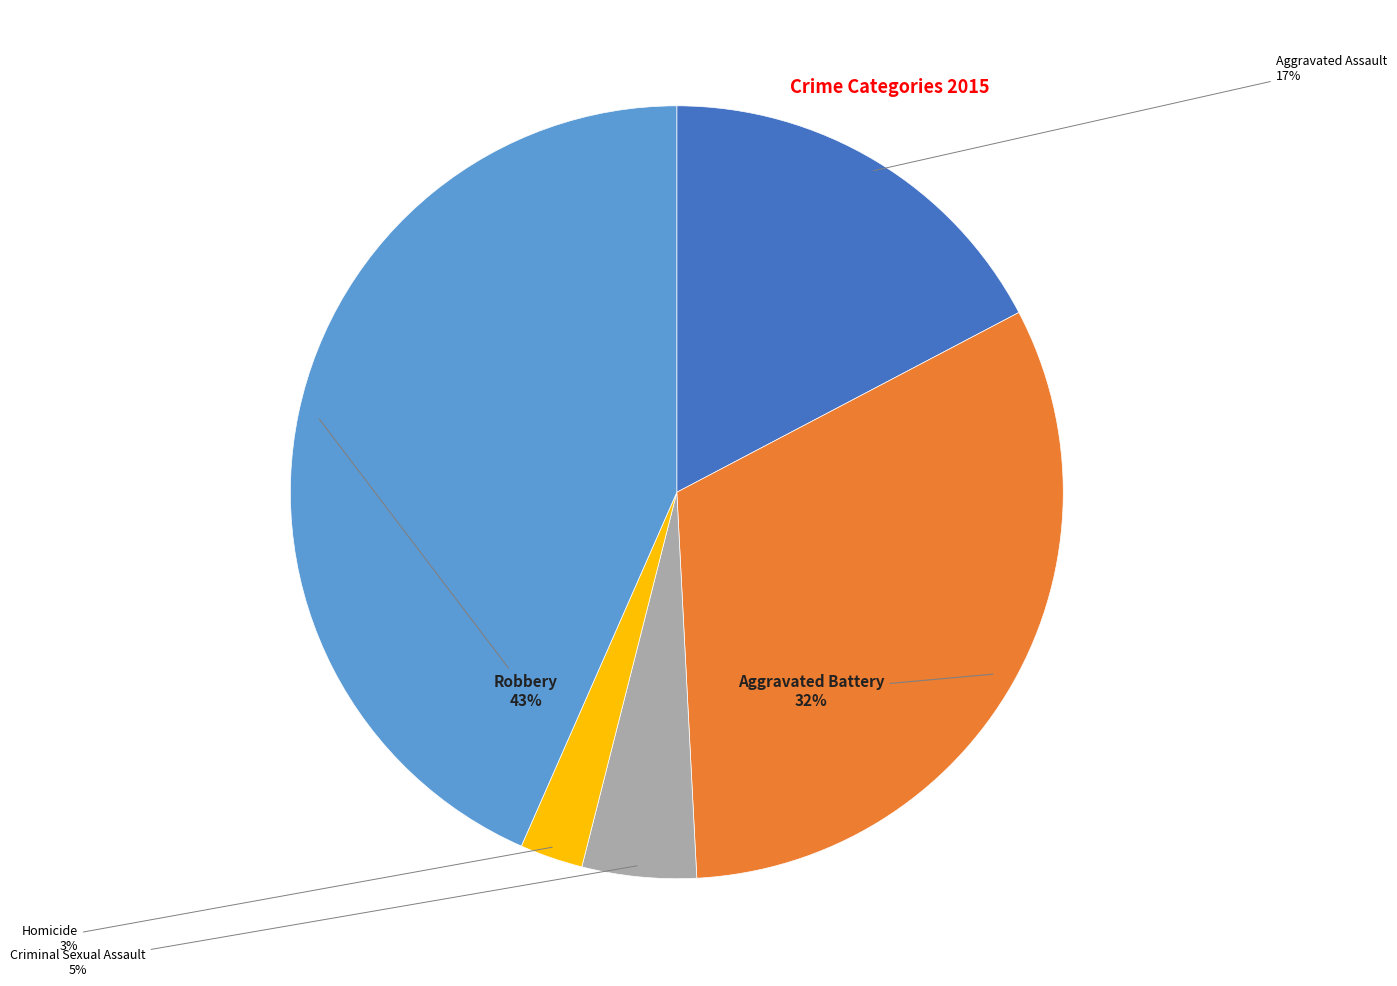

Does Criminal Sexual Assault account for over 50% of the chart?

No